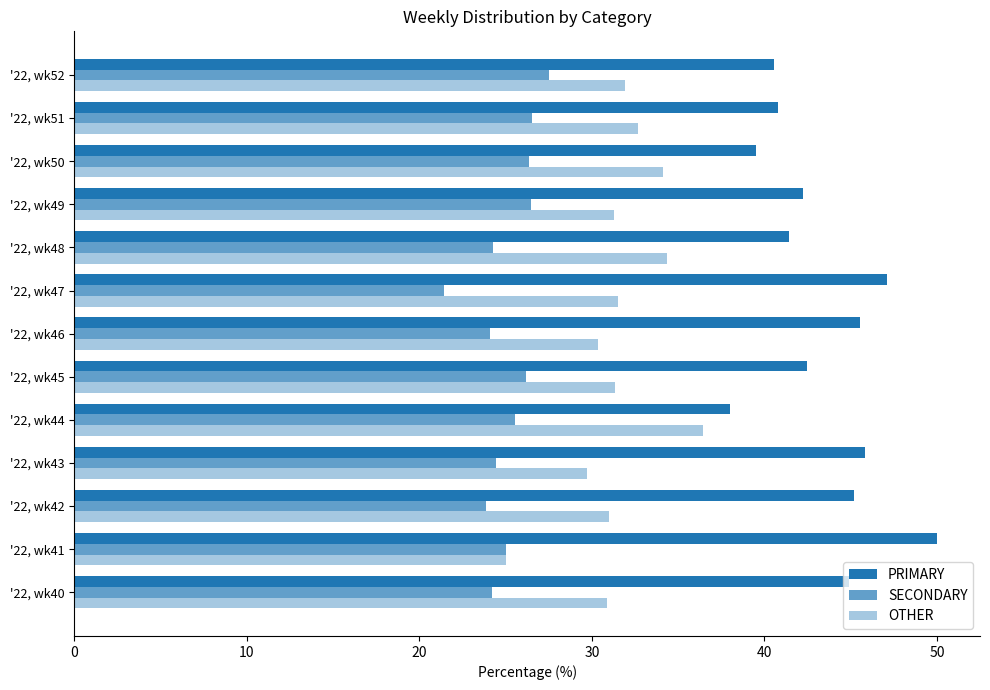

Count the number of categories in the chart.

13